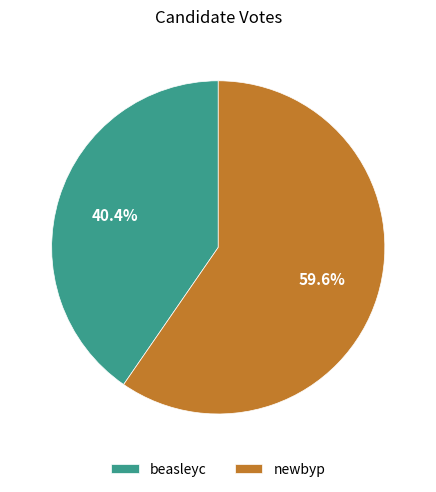

To the nearest percent, what is the average slice percentage?

50%